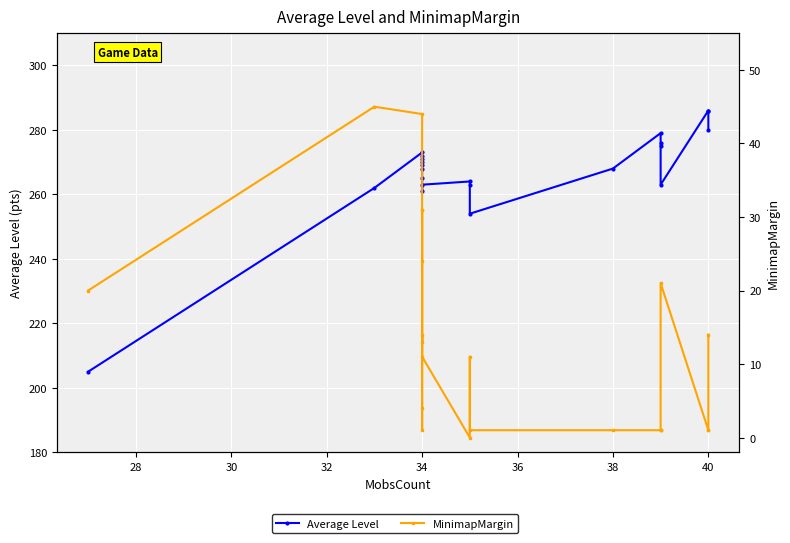

Is it true that Average Level equals 142 at 34?

False